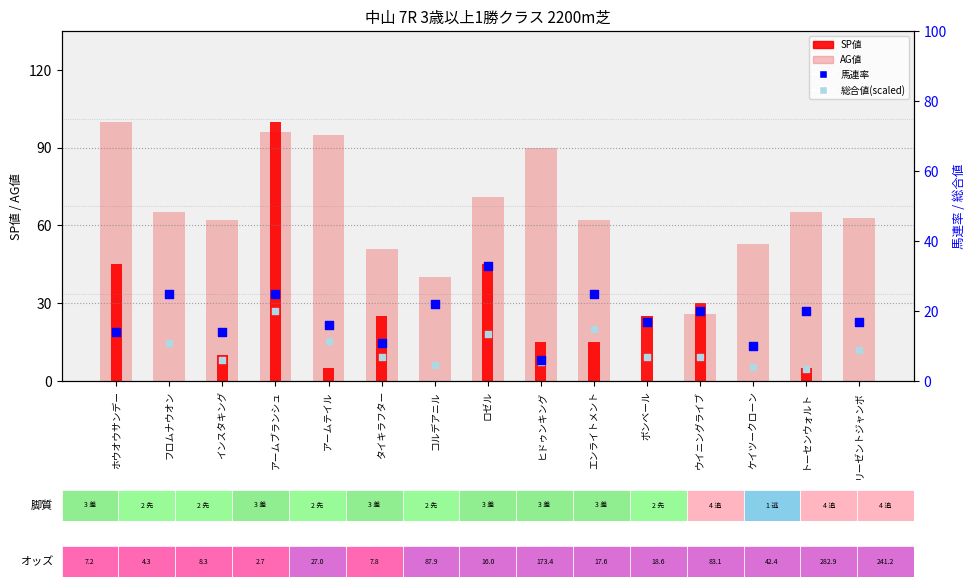

Which series contains the highest Y value?

AG値